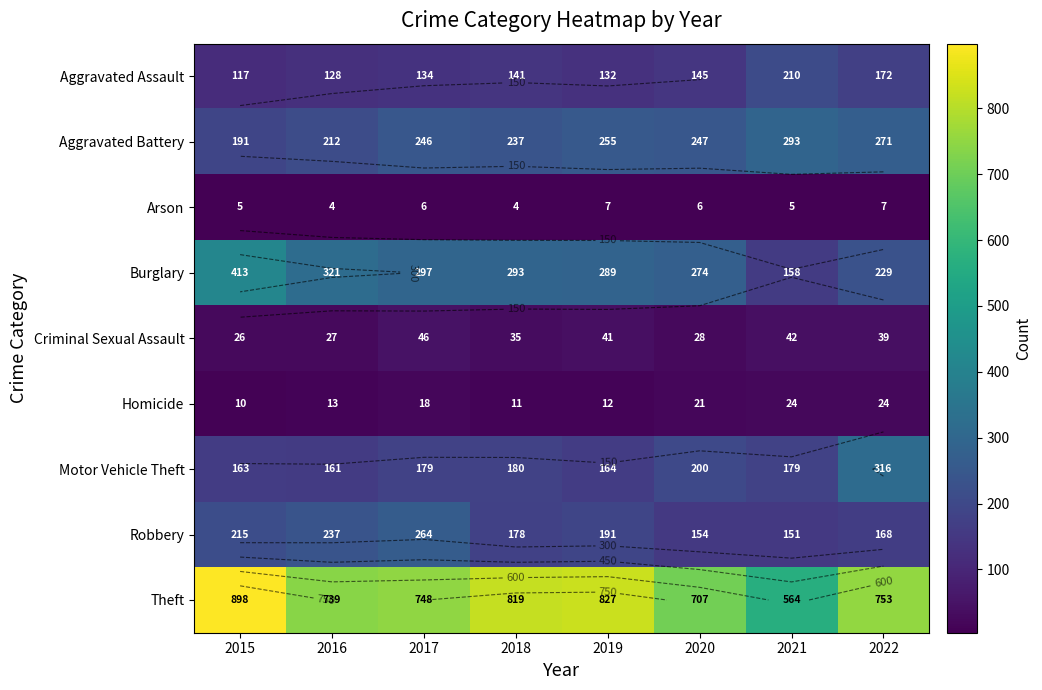

The Burglary series shows 274 at 2020. True or false?

True